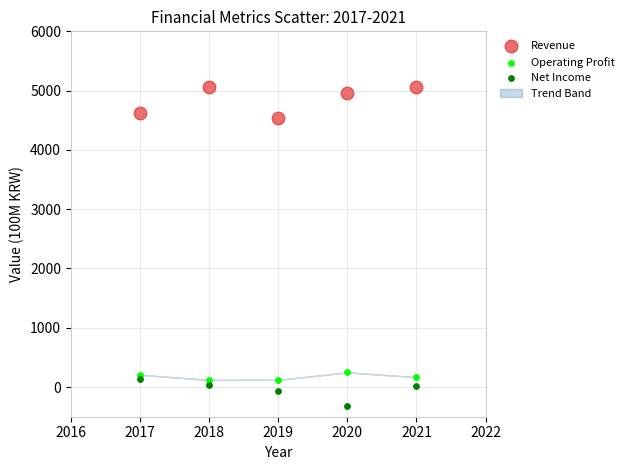

Which series reaches the minimum Y coordinate?

Net Income